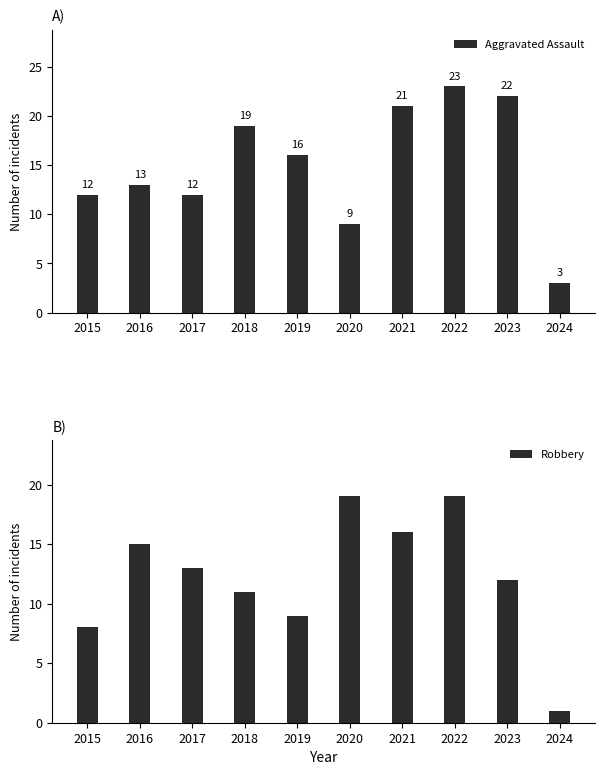

What is the difference between the Aggravated Assault values at 2017 and 2023?

10